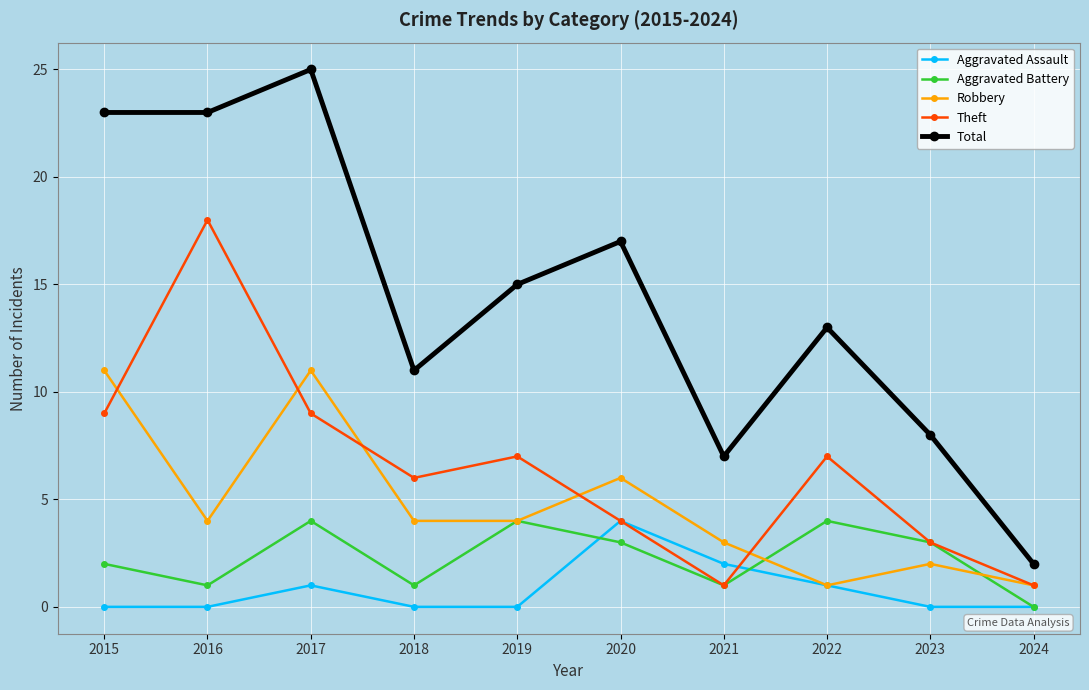

What is the value of the Total point at the 1st from the left?

23